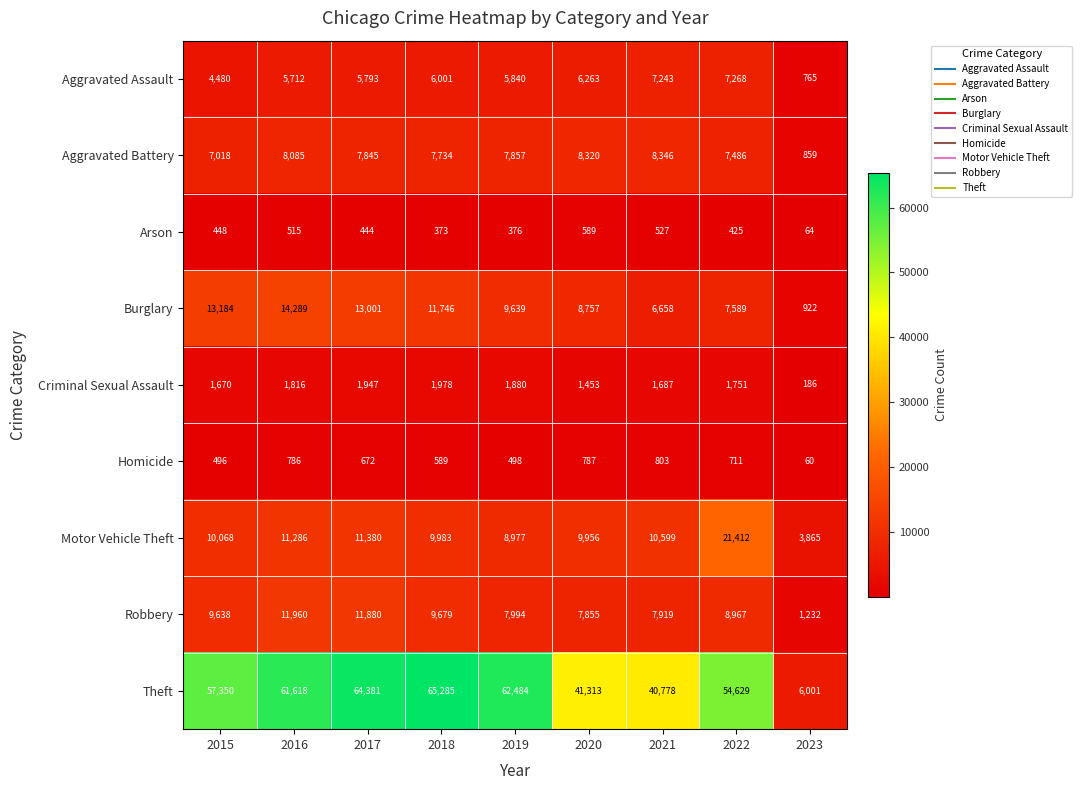

Is it true that Aggravated Battery equals 9389 at 2015?

False